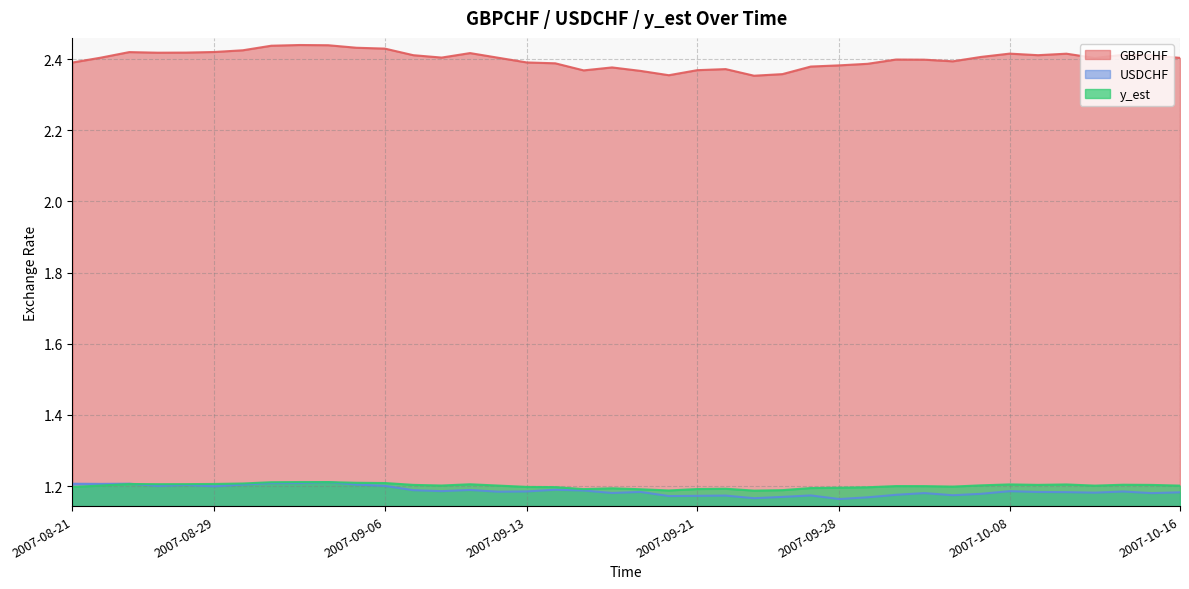

In y_est, how many points are higher than both neighbors (excluding endpoints)?

9